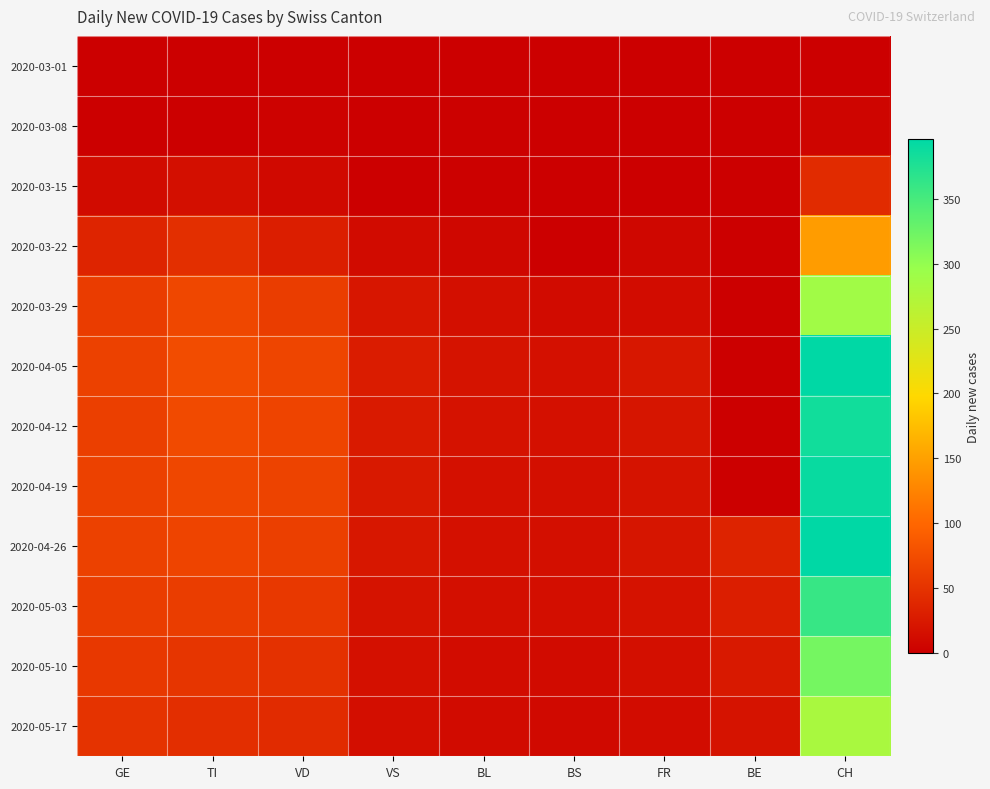

How many series are shown in this chart?

12